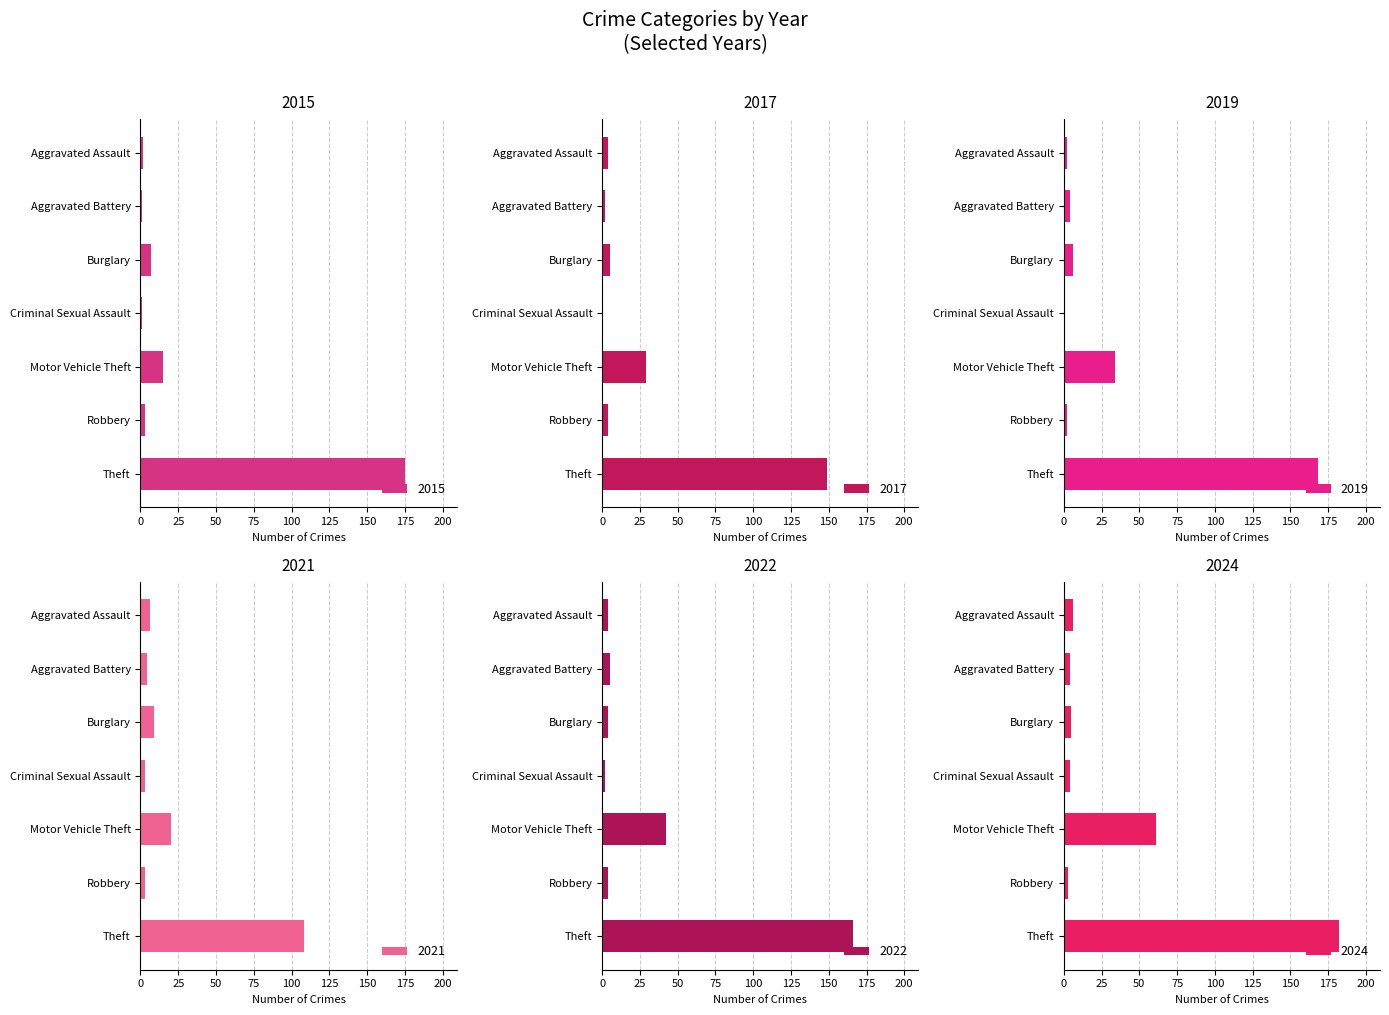

How many data points in 2017 are above 4?

3